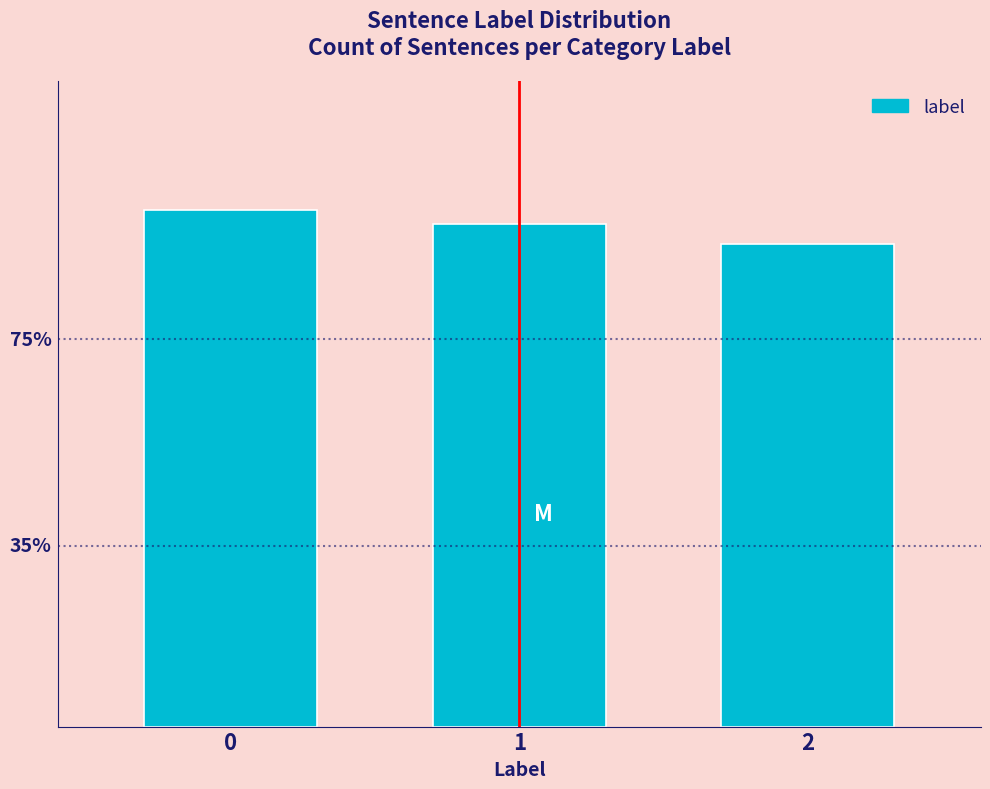

List the labels in order of value, smallest first.

2, 1, 0